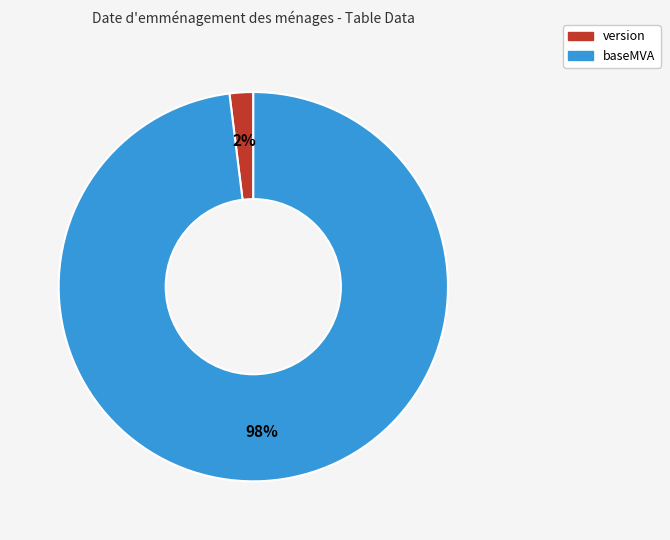

Do baseMVA and version together represent more than half of the pie?

Yes